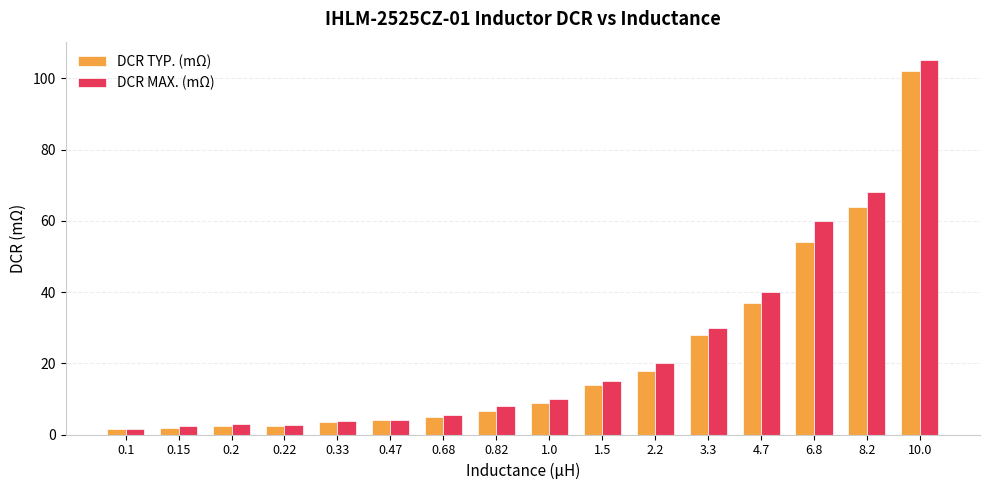

What is the spread (max minus min) of values at 4.7?

3.0